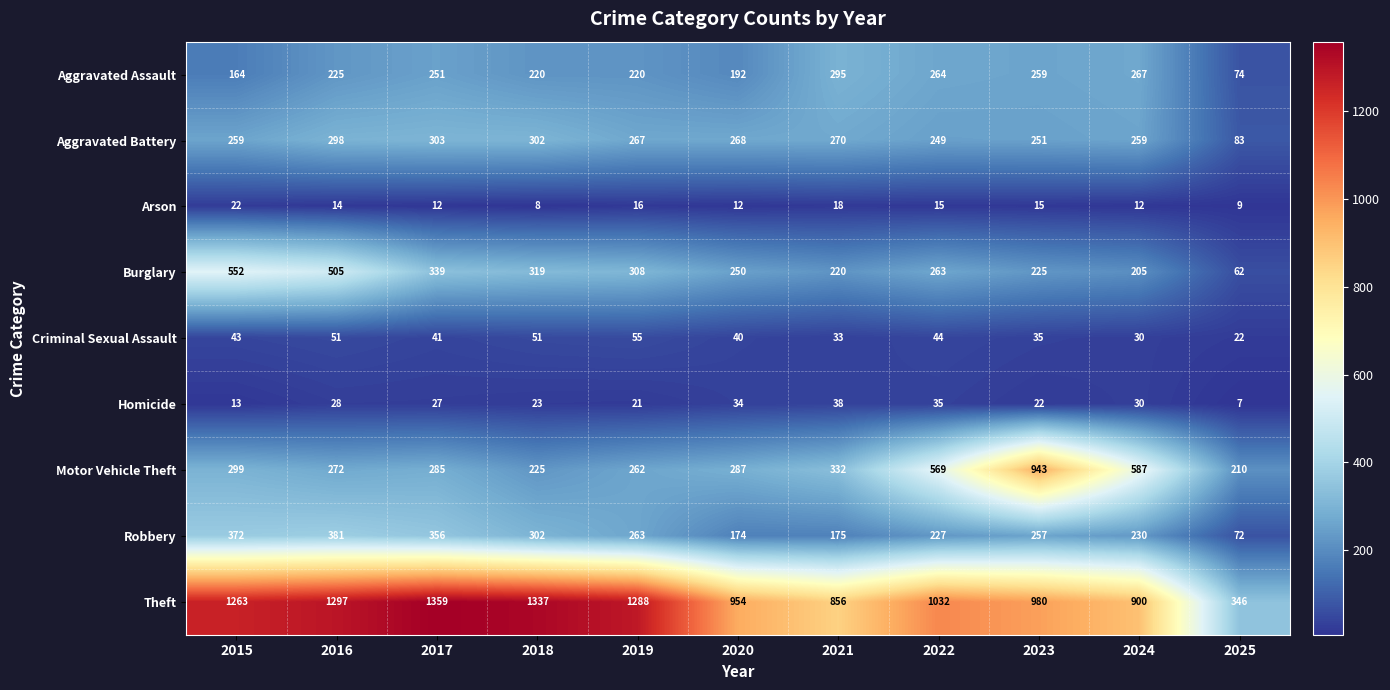

Which category has the lowest value in the Homicide series?

2025